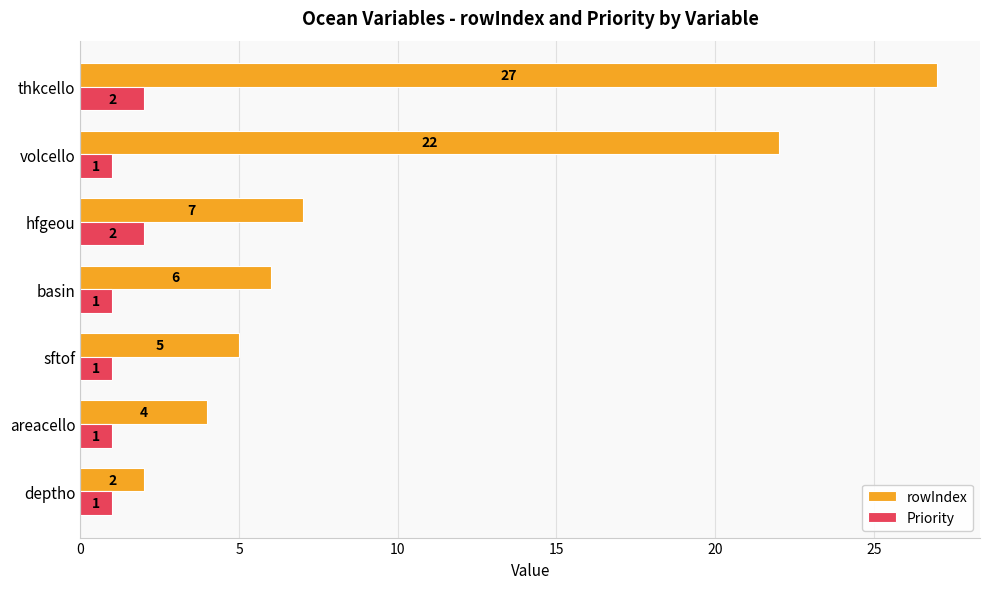

At basin, list the series in order from smallest to largest.

Priority, rowIndex